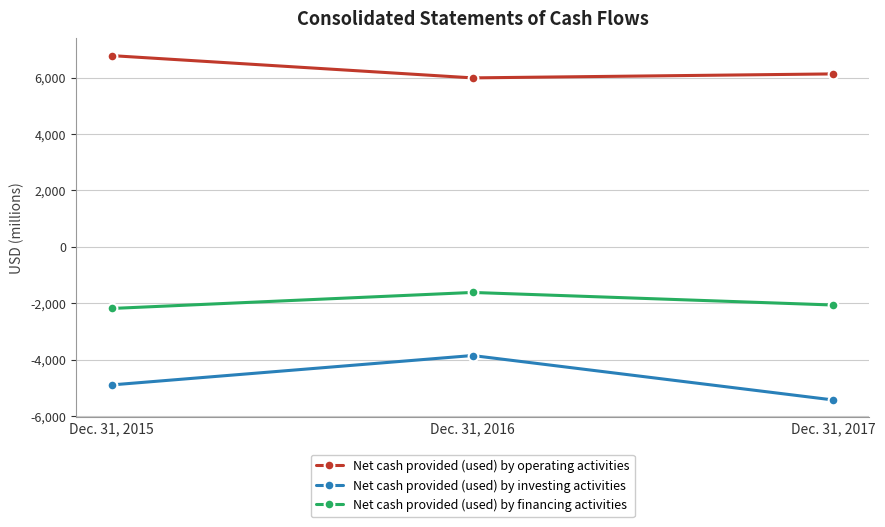

What is the difference between the second highest and minimum values in the Net cash provided (used) by financing activities series?

122